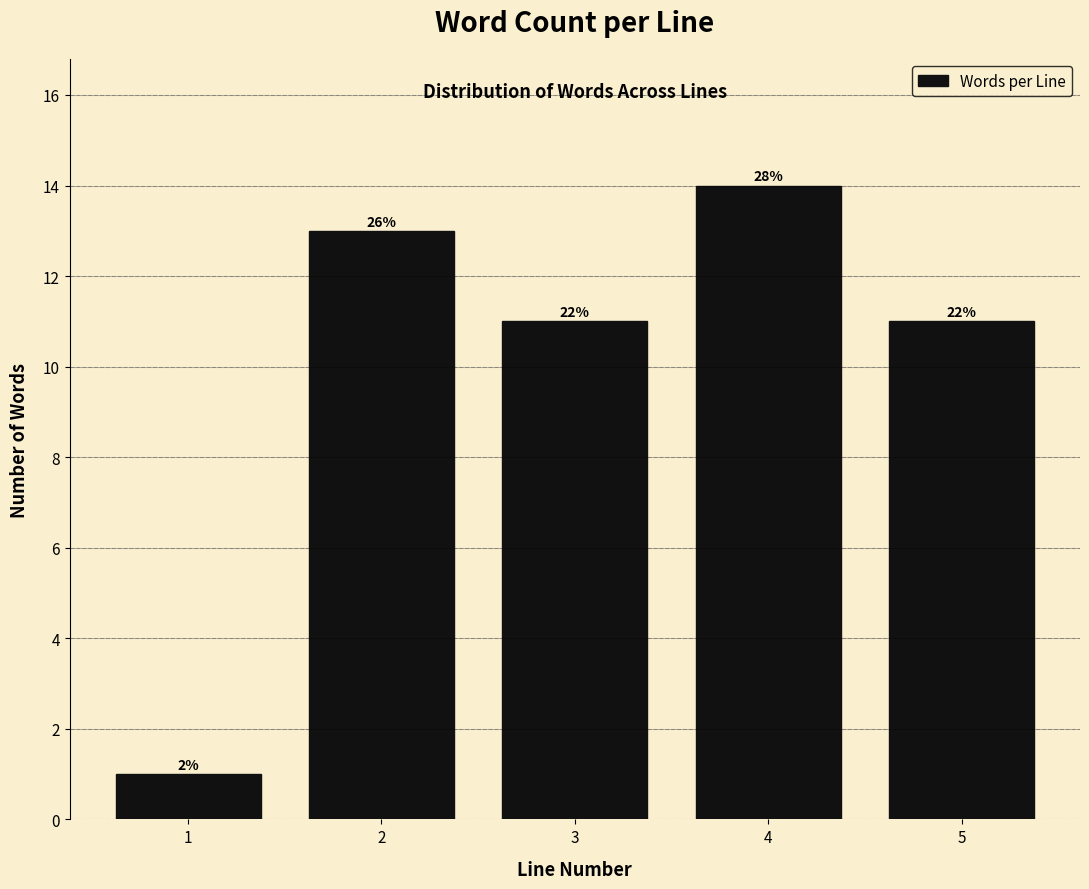

Does the chart contain any negative values?

No